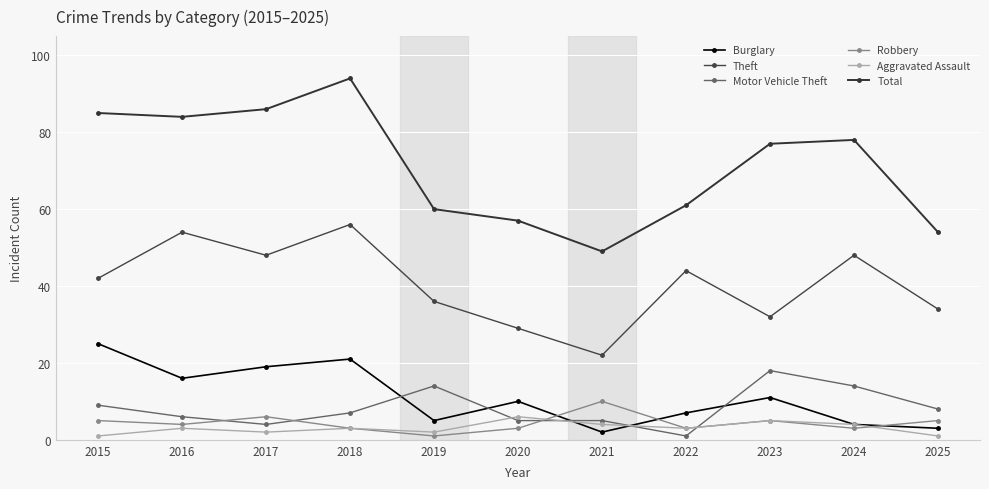

At how many categories does at least one series exceed 61?

6